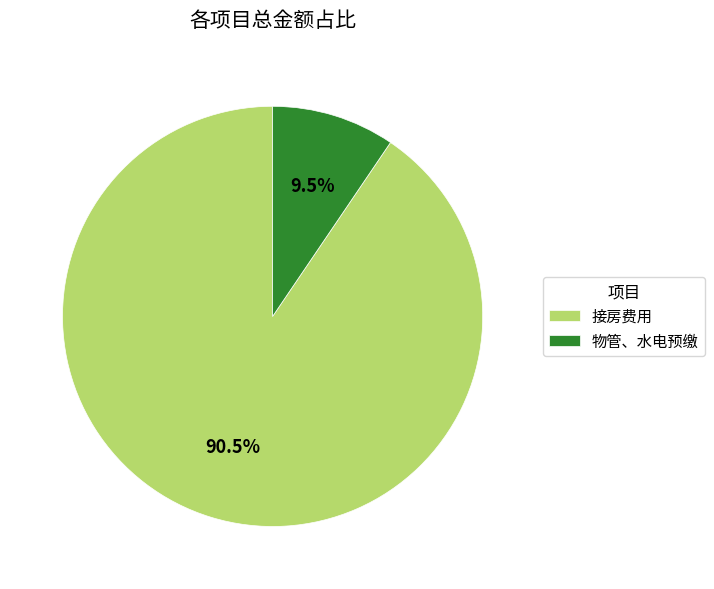

Is 接房费用 the majority of the pie?

Yes